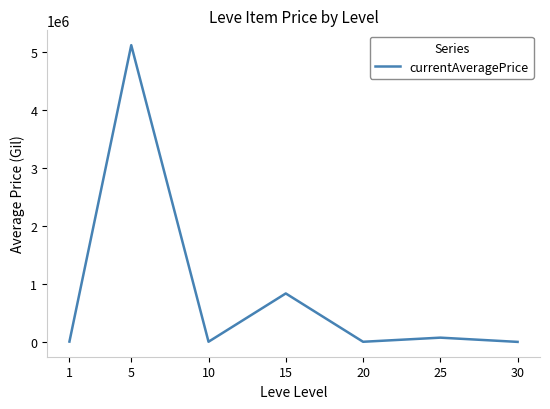

What is the maximum value shown in the chart?

5112925.0